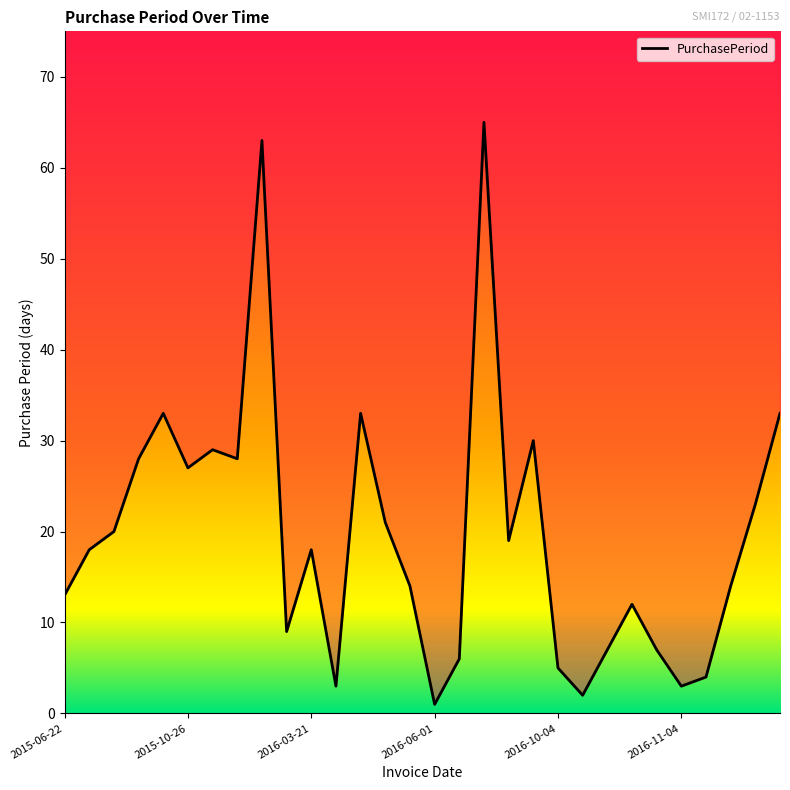

What is the sum of the values at 26 and 15?

5